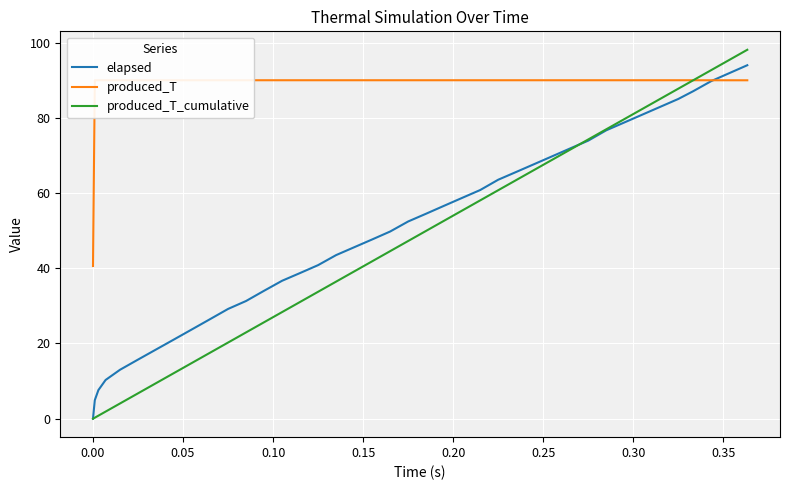

True or false: produced_T and produced_T_cumulative intersect in this chart.

False